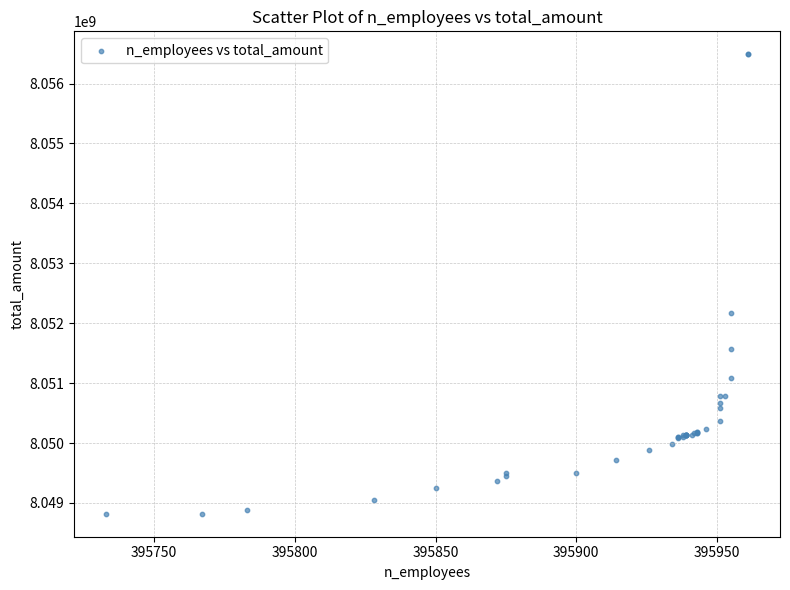

What Y value in the scatter plot is closest to 8052653894?

8052171816